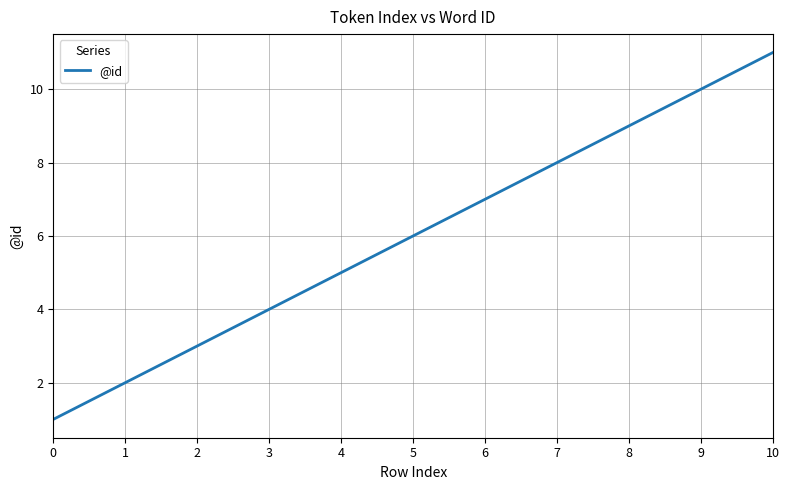

List the labels in order of value, largest first.

10, 9, 8, 7, 6, 5, 4, 3, 2, 1, 0